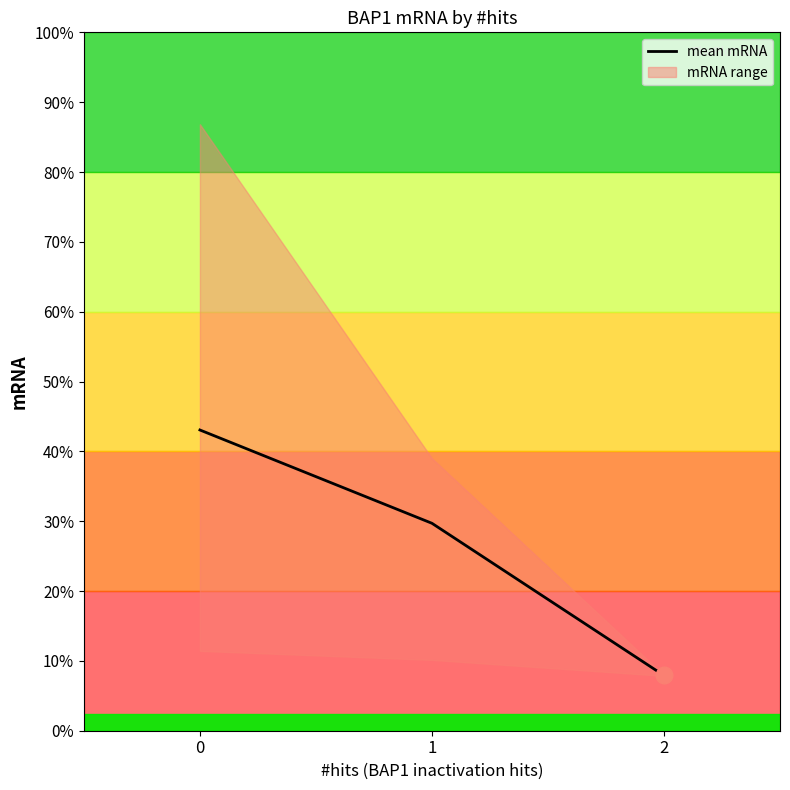

Rank the categories by value from lowest to highest.

2, 1, 0